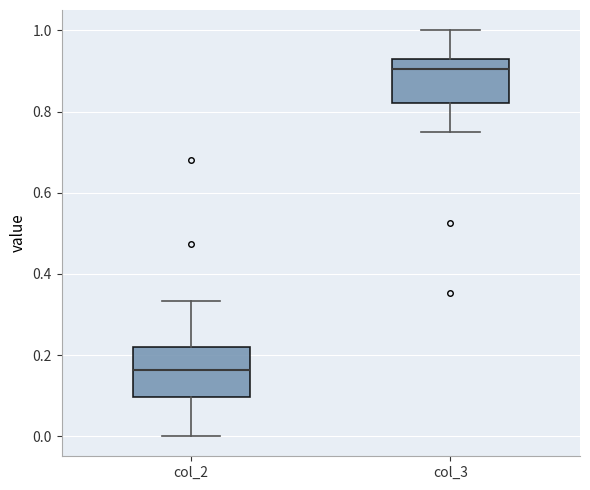

Reading left to right, transcribe this box plot: for each box, give where its median line is, the range the box spans, and where its two whiskers end, as read against the y-axis. The values are not printed on the chart, so give them approximately, as read against the axis.

col_2: median 0.16, box 0.10 to 0.22, whiskers 0.00 to 0.34
col_3: median 0.90, box 0.82 to 0.92, whiskers 0.76 to 1.00